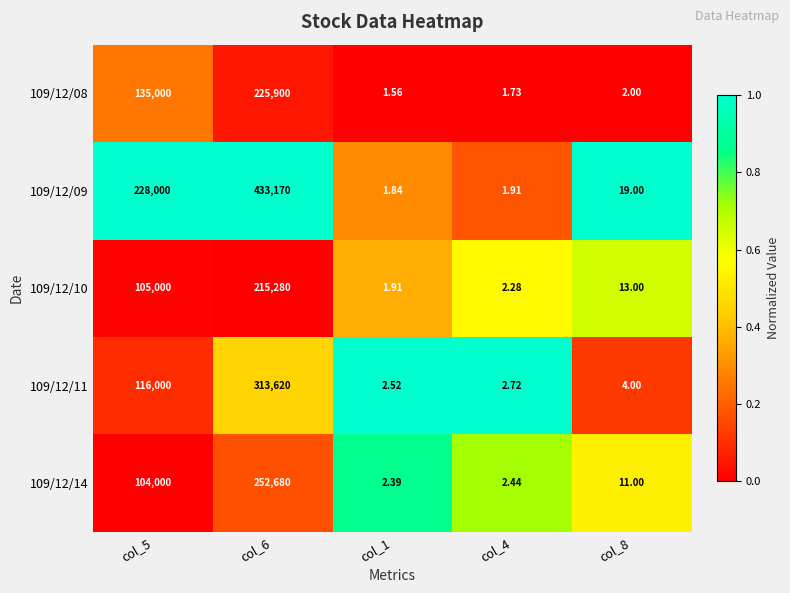

Is the value of 109/12/14 at col_8 greater than the value of 109/12/10 at col_8?

No